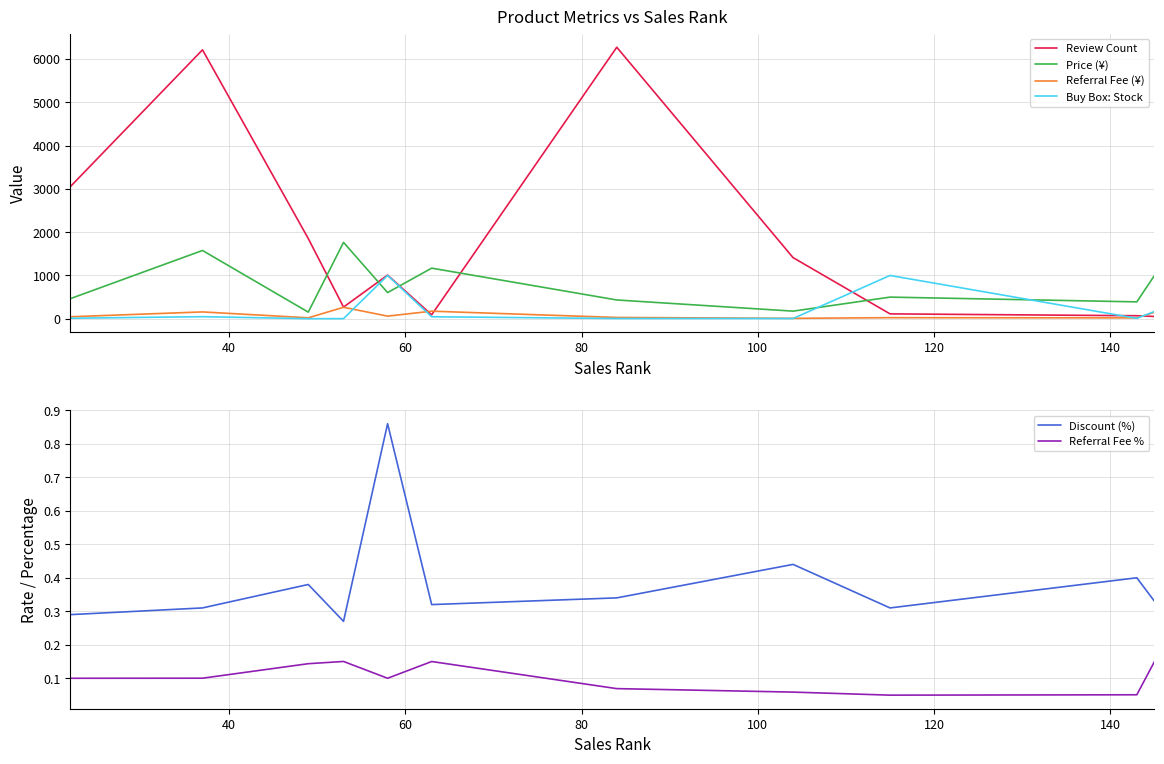

At how many categories does at least one series exceed 5283?

2